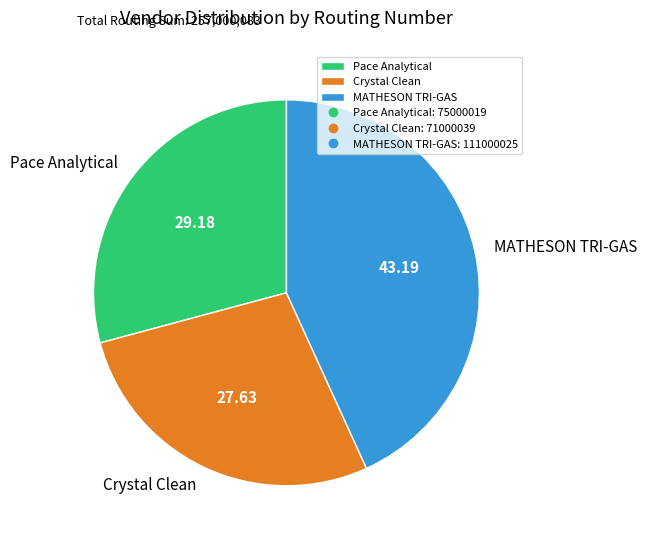

What is the largest slice in the pie chart?

MATHESON TRI-GAS